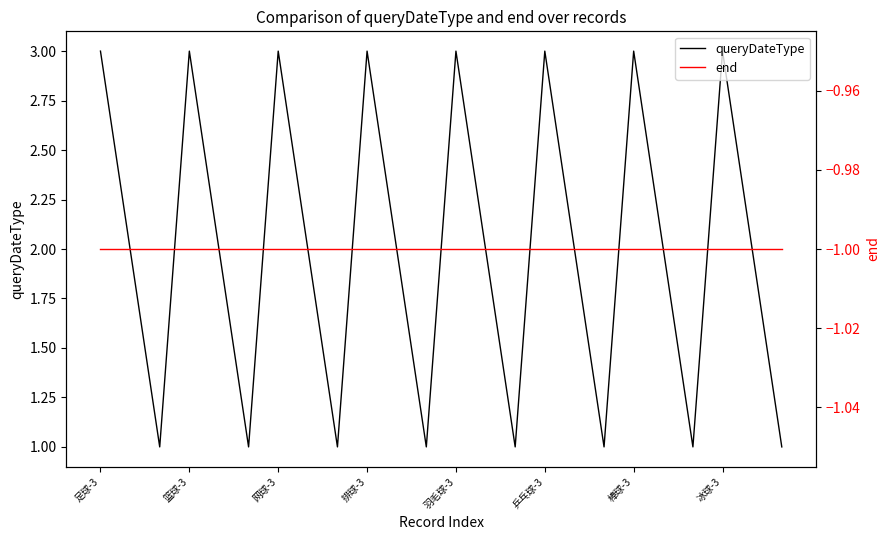

Which category has the highest value in the end series?

足球-3